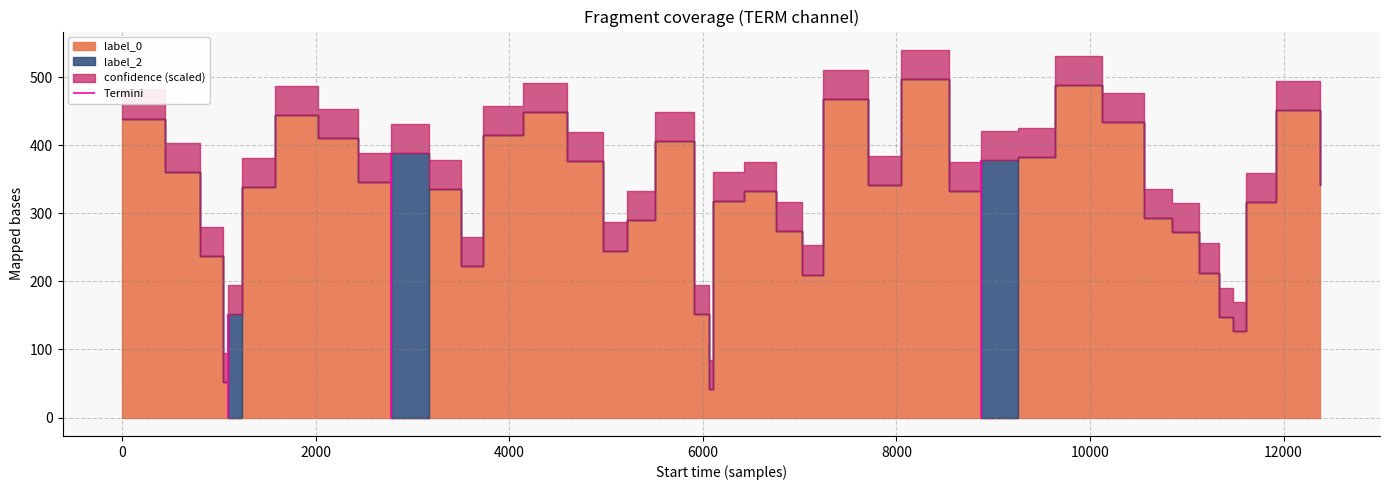

True or false: label_0 has more than 0 interior local peaks.

True